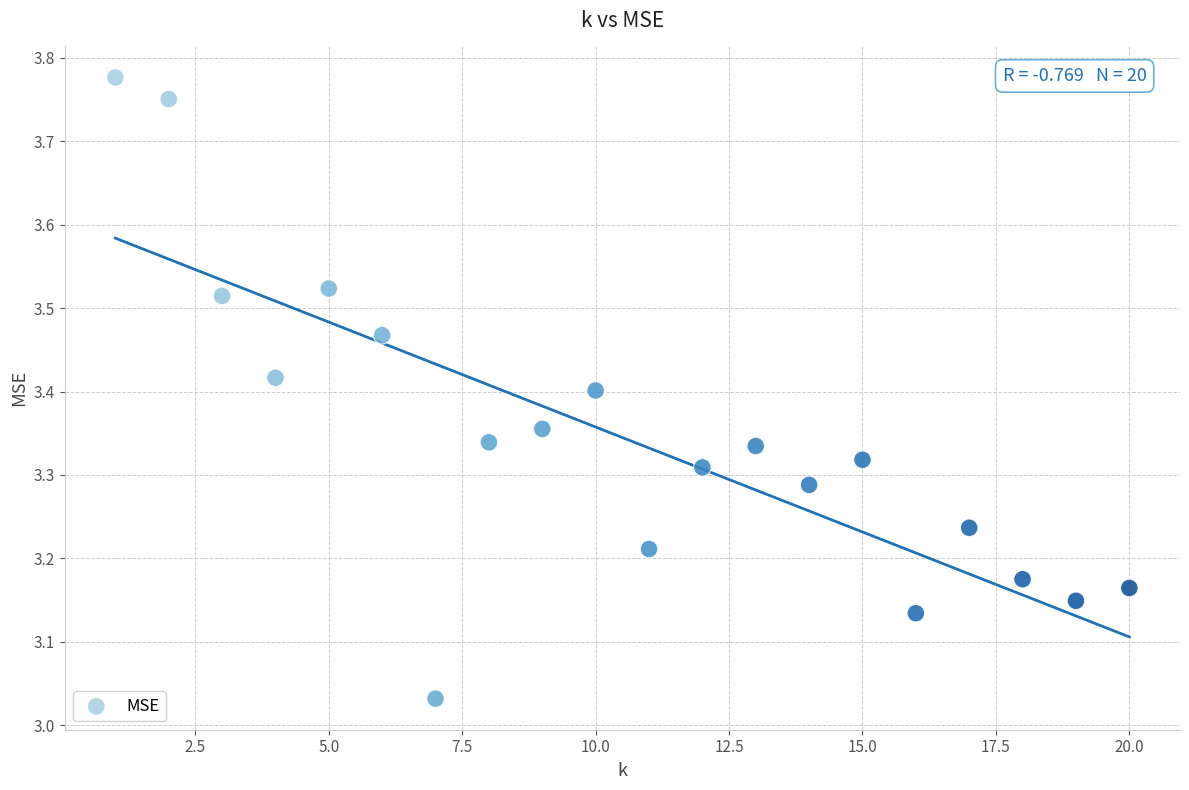

What is the range of Y values (max minus min)?

0.7